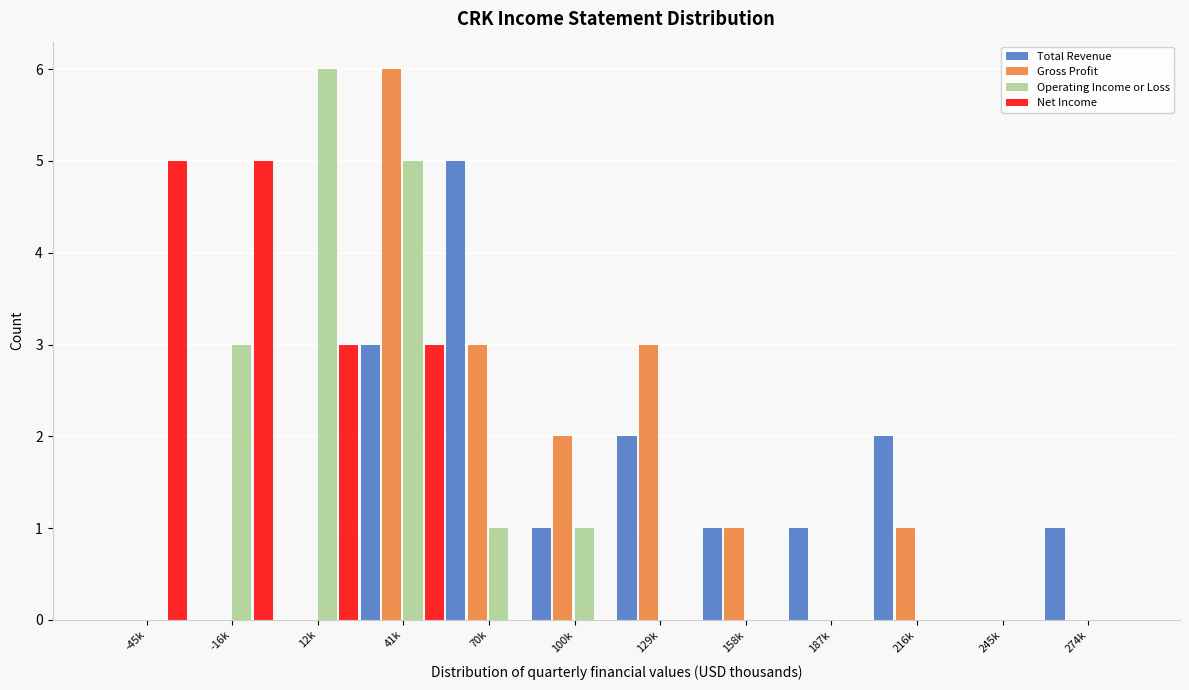

The value of Operating Income or Loss at 100k is 1. True or false?

True